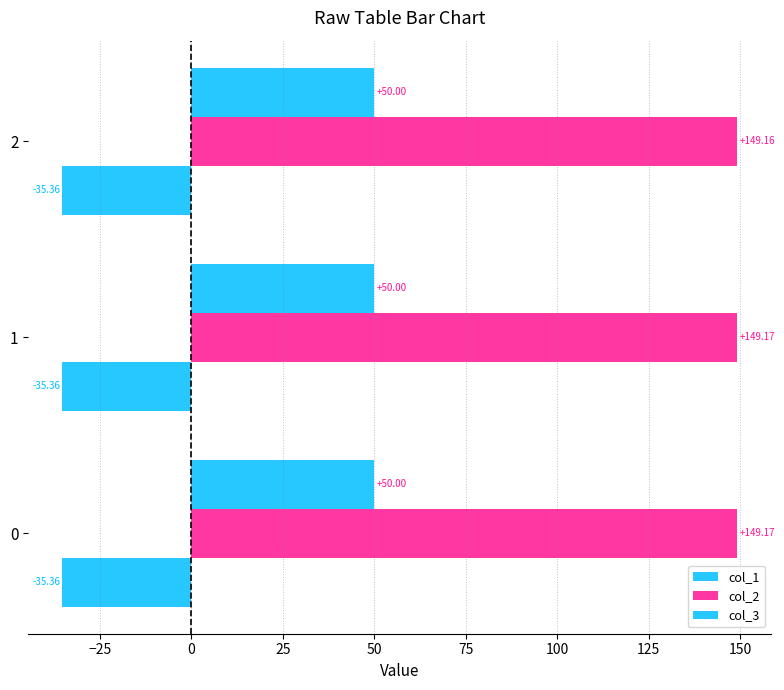

Rank the series by their maximum value, from lowest to highest.

col_1, col_3, col_2